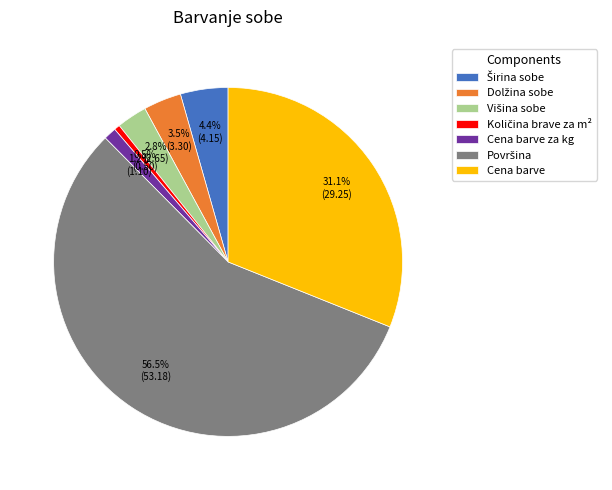

Does Cena barve za kg account for over 50% of the chart?

No